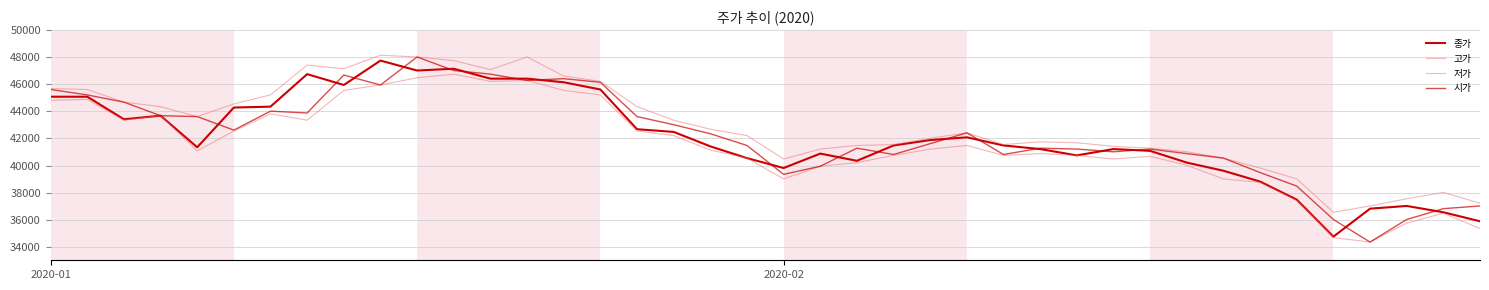

How many lines are shown in the chart?

4